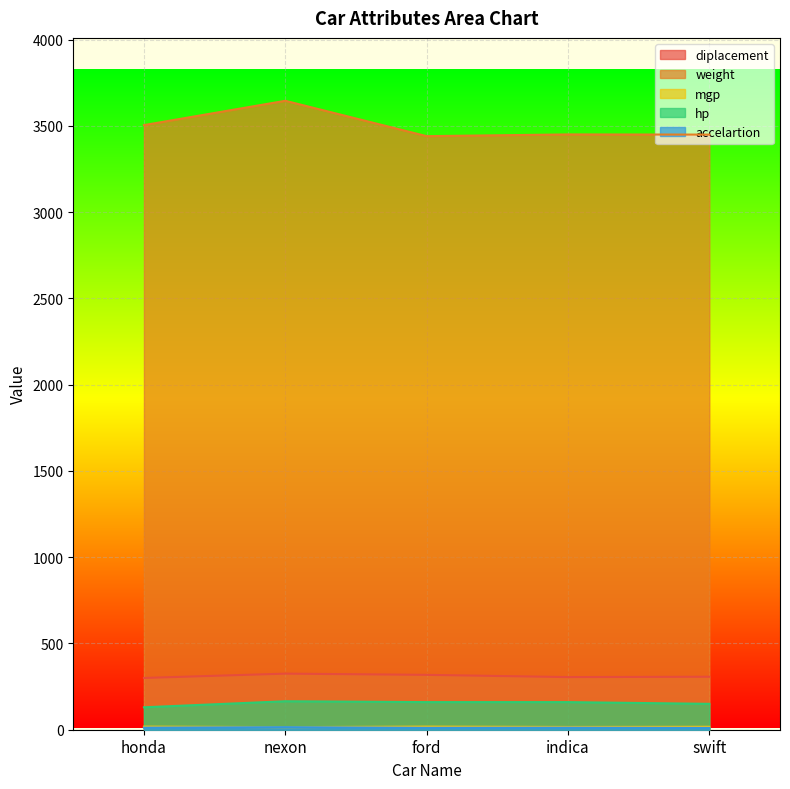

Which category has the lowest value across all series?

swift